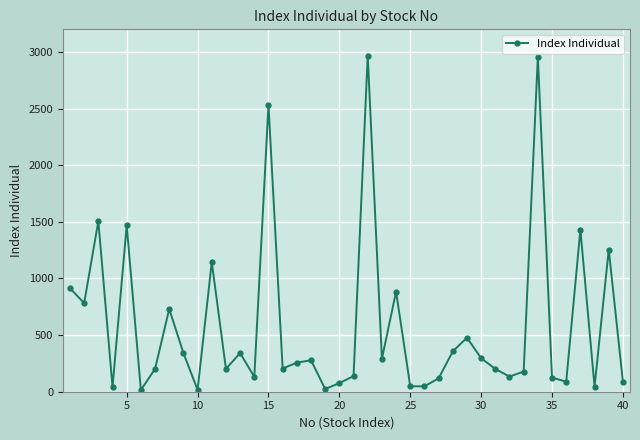

True or false: the data has more than 0 interior local peaks.

True